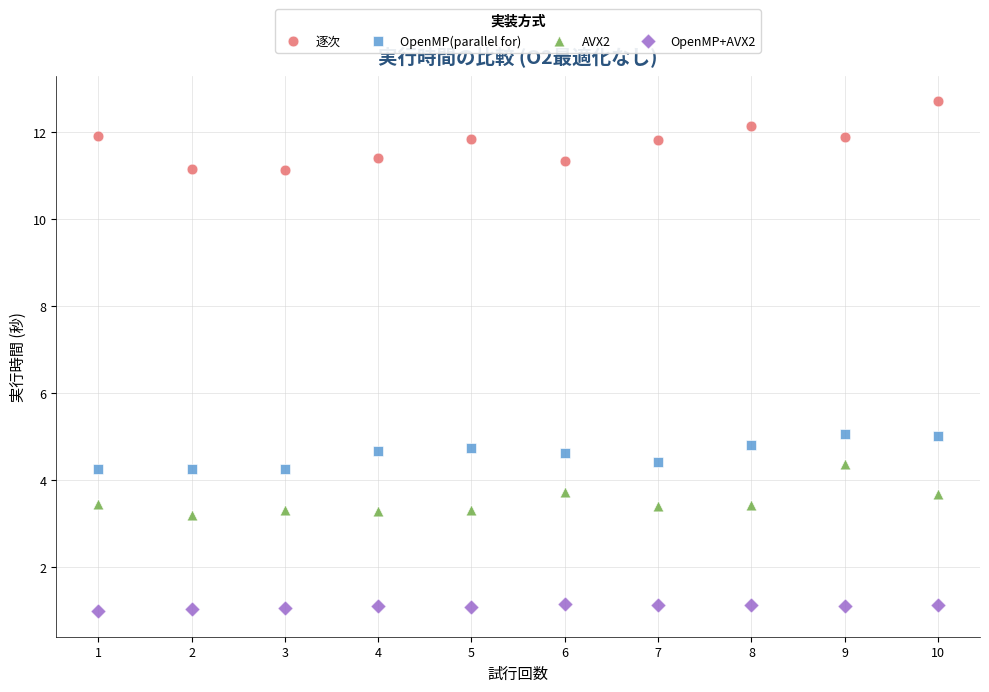

What is the X range (max minus min) for the scatter plot?

9.0